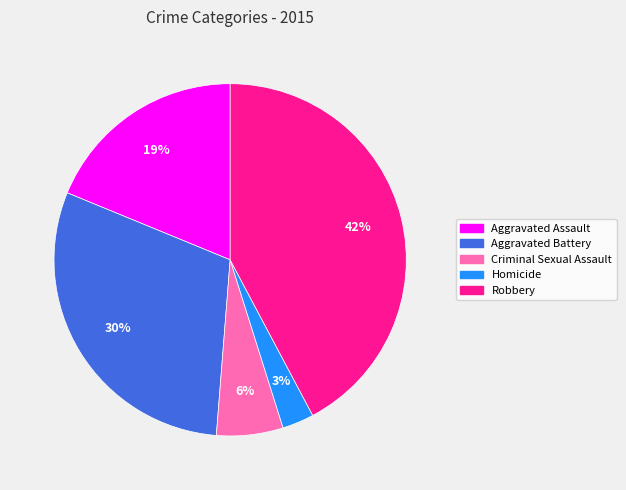

How many slices are in this pie chart?

5